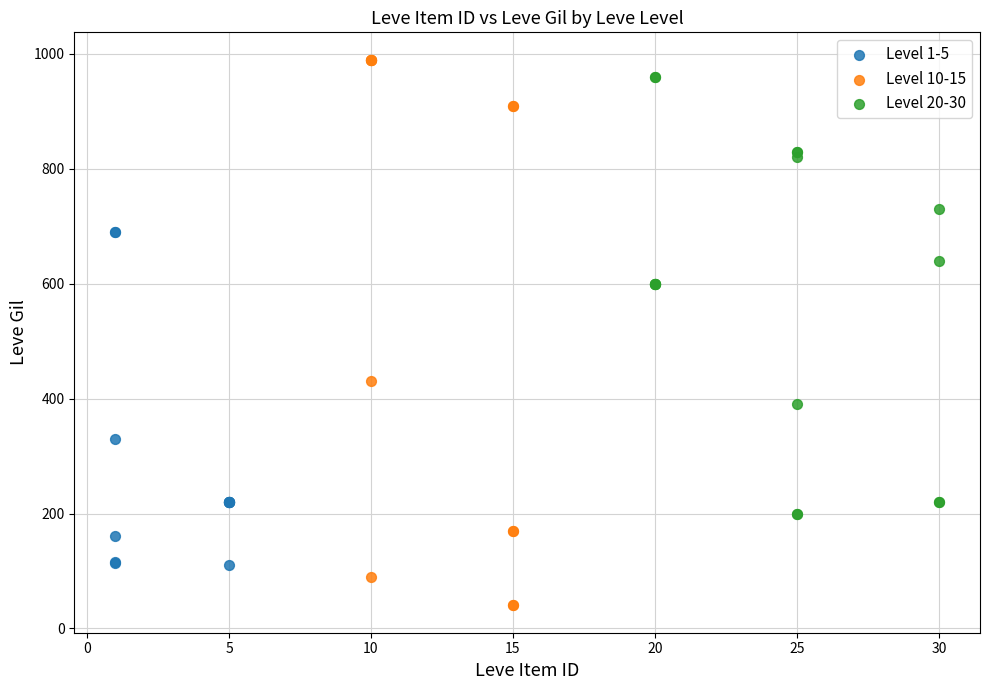

Which series has the largest Y range (max minus min)?

Level 10-15